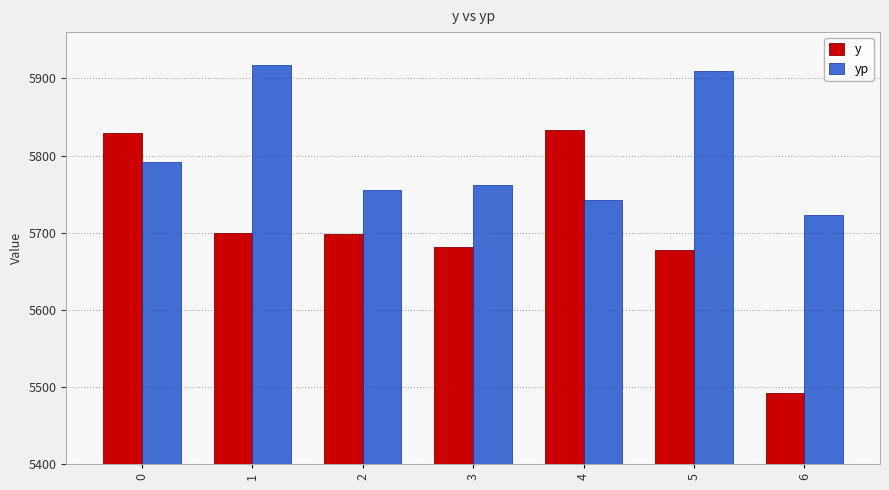

Which category has the highest value across all series?

1